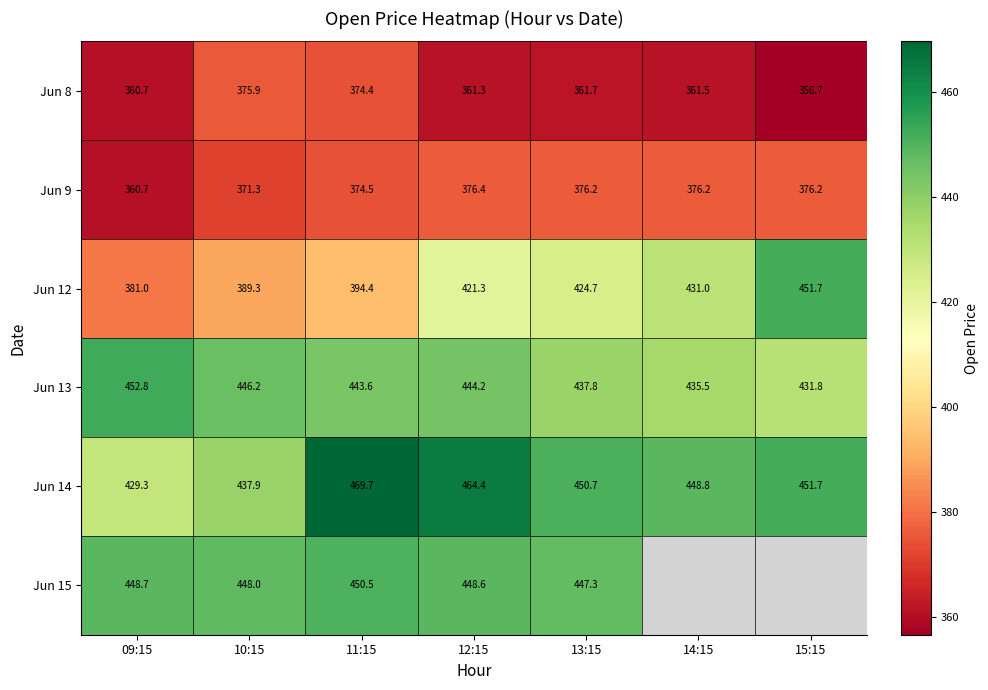

What is the total value across all series at 09:15?

2433.2